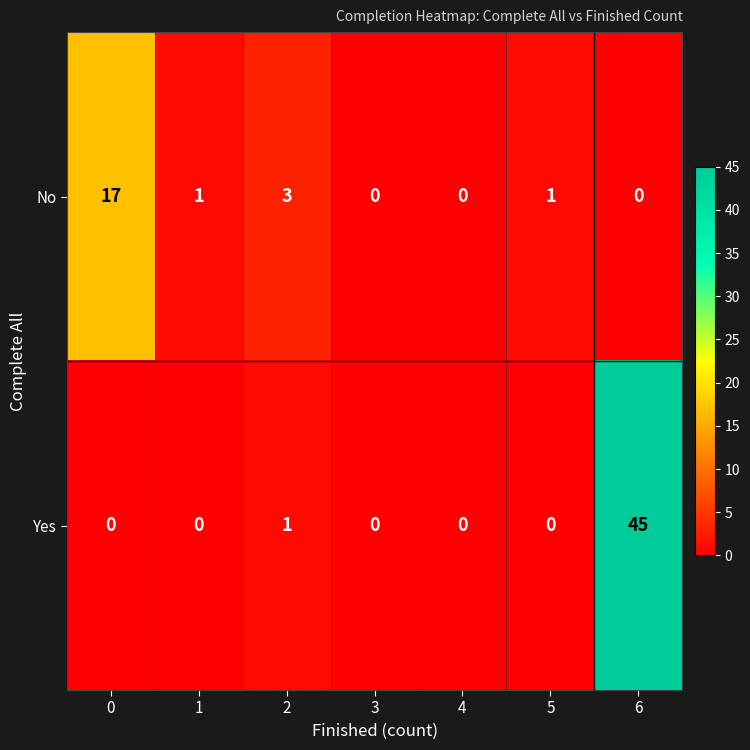

True or false: Yes has a value of 0 at 3.

True